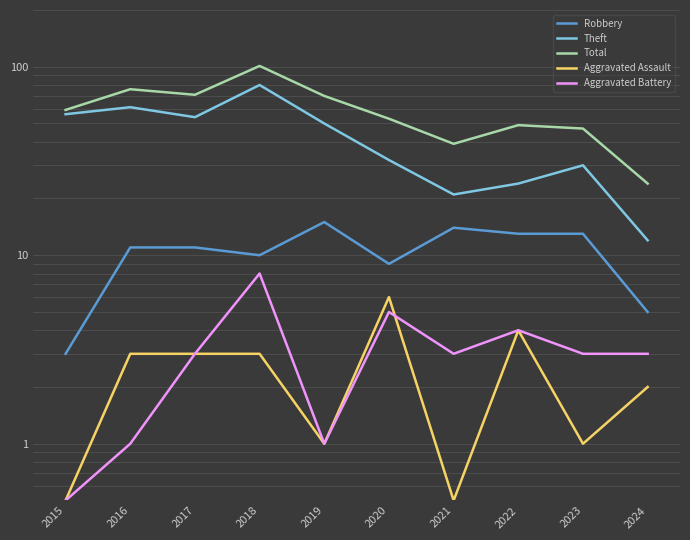

In Robbery, how many points are lower than both neighbors (excluding endpoints)?

2